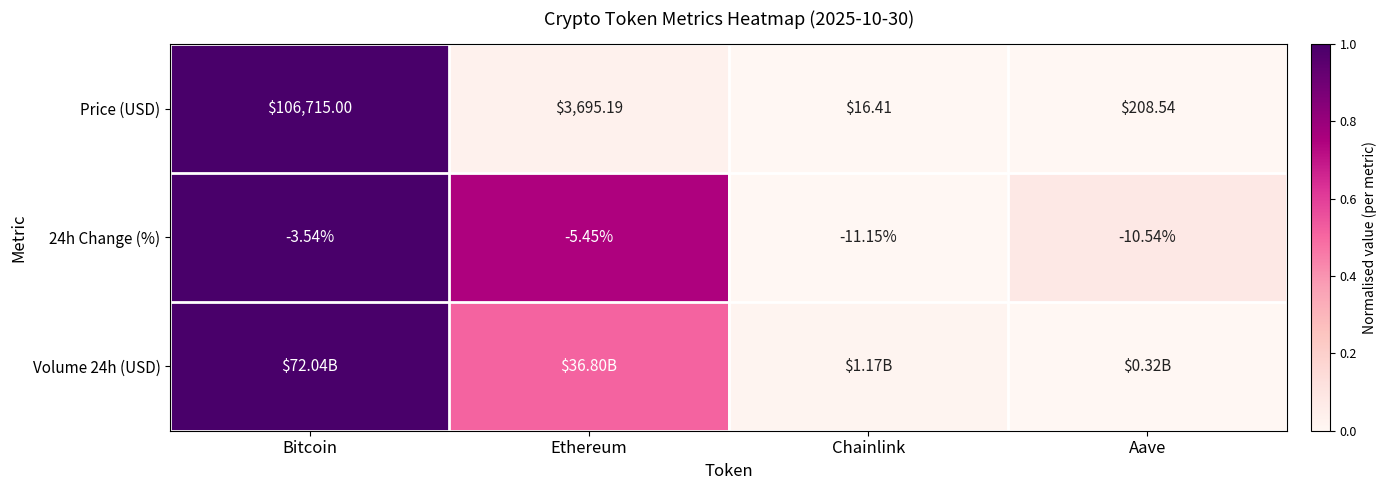

At which category is the sum across all series the highest?

Bitcoin